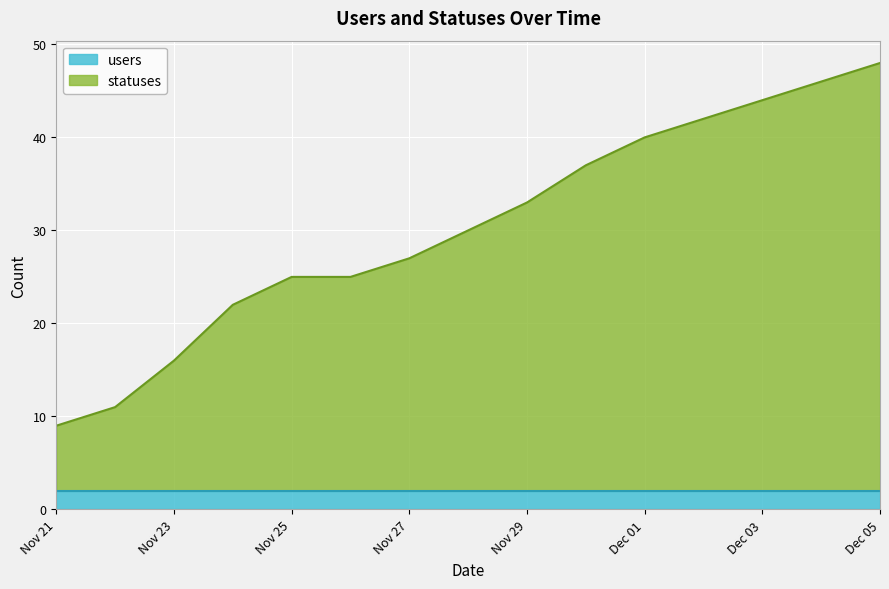

What is the value of the 7th point from the left?

27